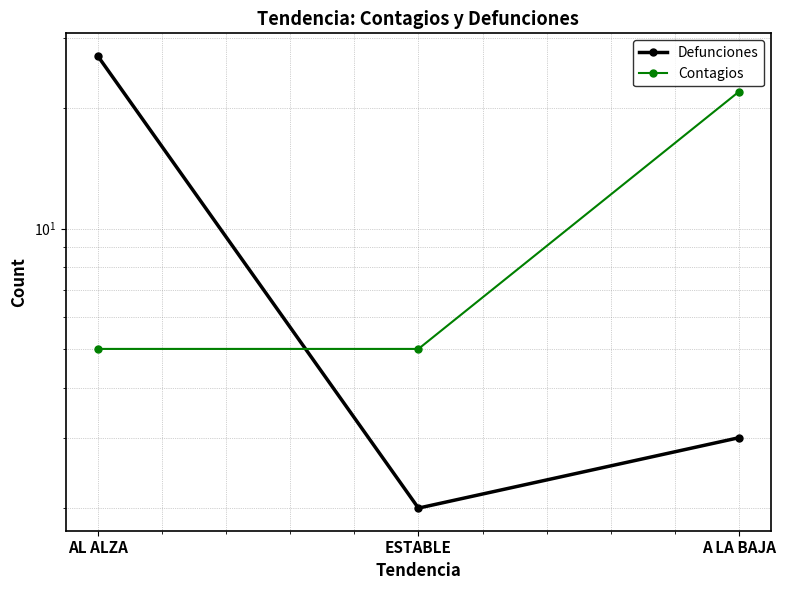

Which series has the largest range (max minus min)?

Defunciones